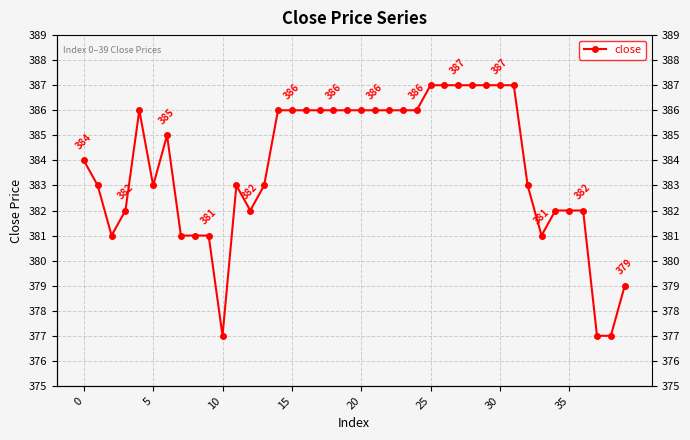

How many points are lower than both their immediate neighbors (excluding endpoints)?

5